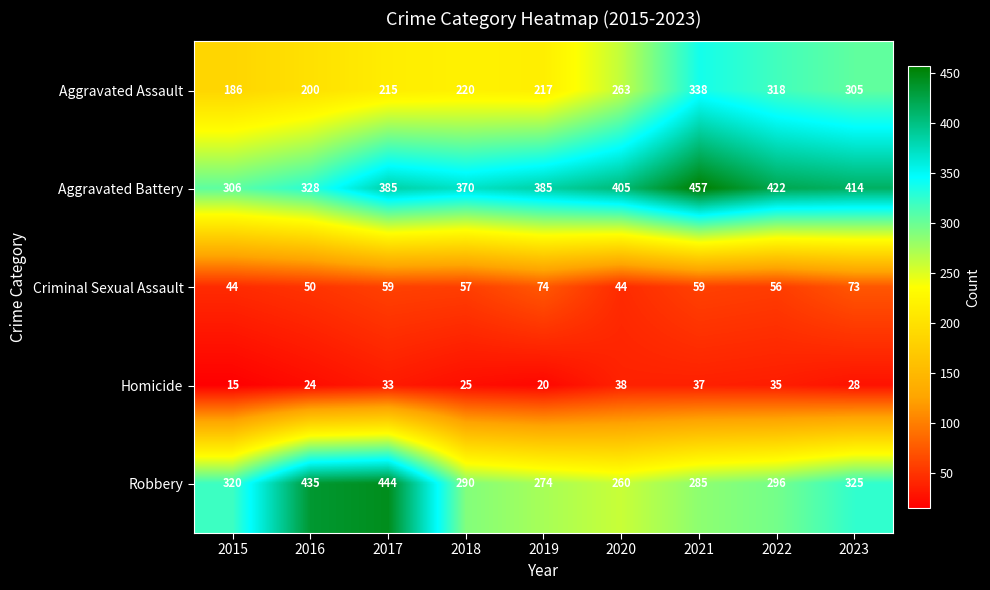

What is the maximum value for Criminal Sexual Assault?

74